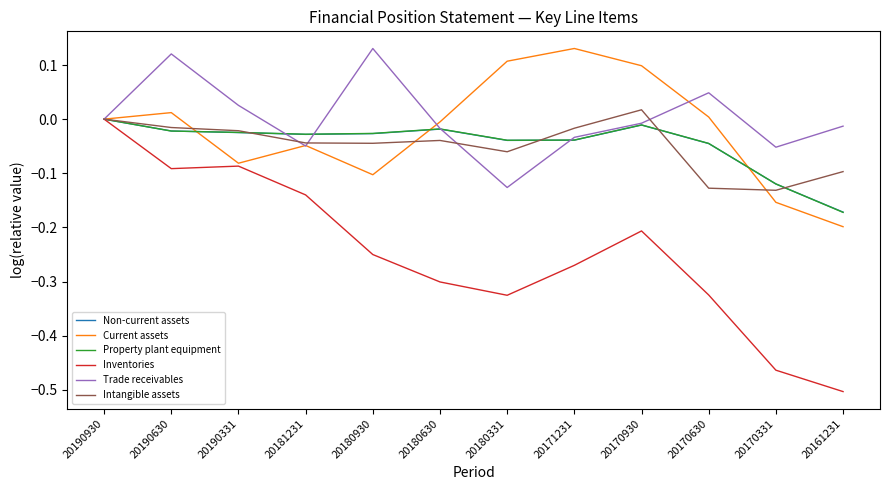

What is the difference between the highest and lowest values at 20171231?

0.4